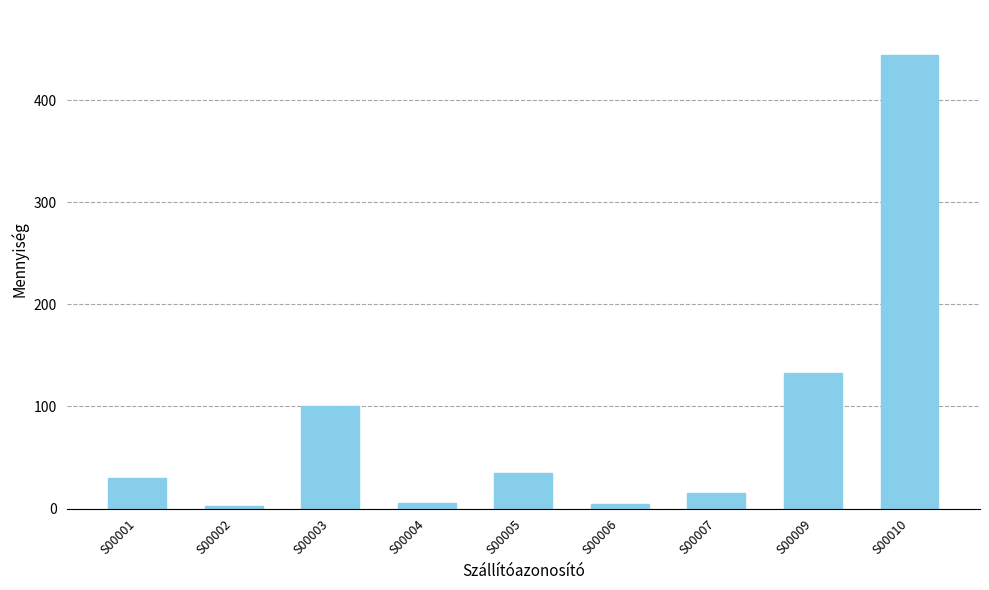

Between S00007 and S00003, which is larger?

S00003